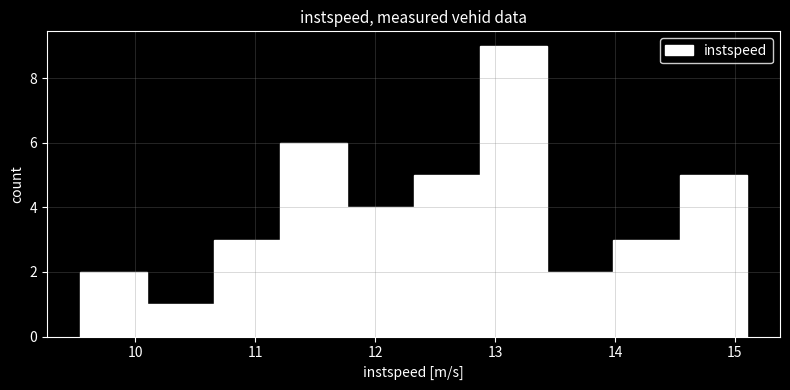

Reading left to right, list every bar in this chart as the range it spans on the x-axis followed by its height. Neither the bar edges nor the heights are printed on the chart, so give them approximately, as read against the axes.

9.5 to 10.1: 2
10.1 to 10.7: 1
10.7 to 11.2: 3
11.2 to 11.8: 6
11.8 to 12.3: 4
12.3 to 12.9: 5
12.9 to 13.4: 9
13.4 to 14.0: 2
14.0 to 14.5: 3
14.5 to 15.1: 5